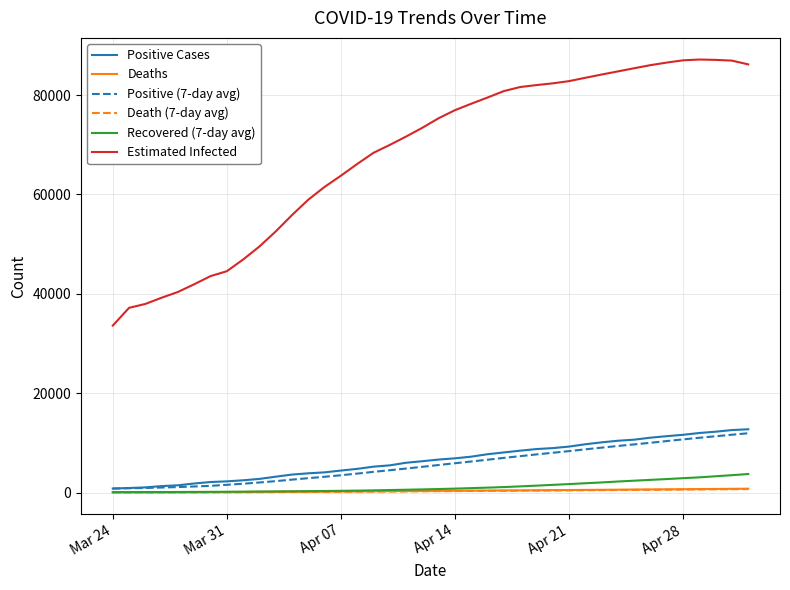

Which series has the largest total across all categories?

Estimated Infected